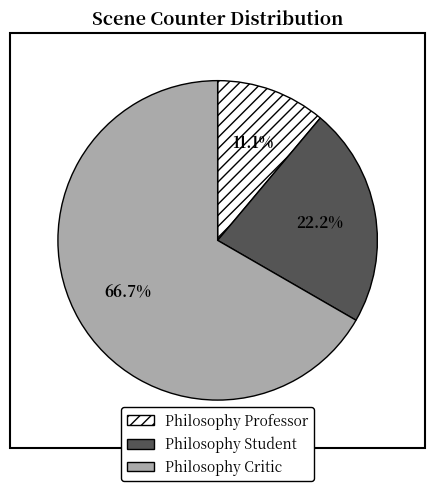

Does Philosophy Student represent more than half of the total?

No